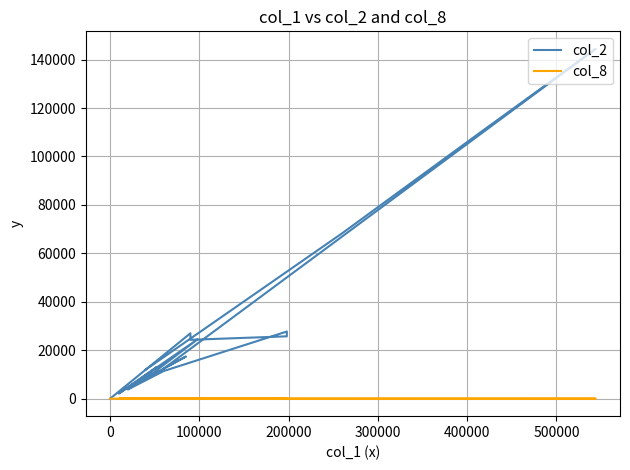

In col_8, how many points are higher than both neighbors (excluding endpoints)?

4